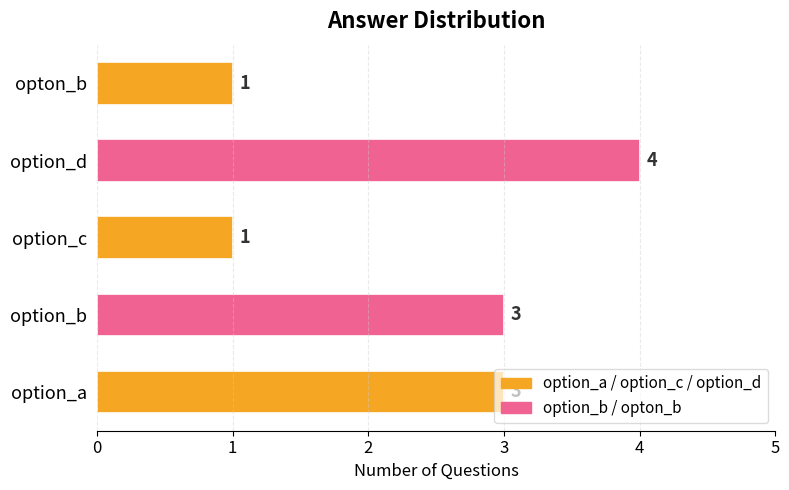

What is the sum of the values at option_d and opton_b?

5